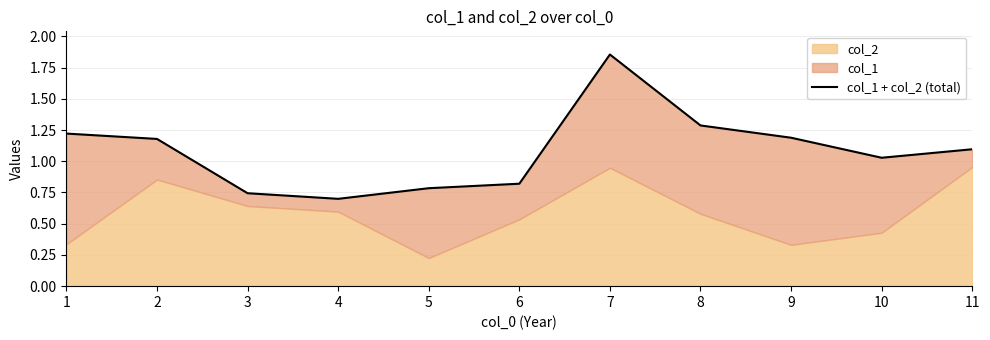

Rank the categories by value from lowest to highest.

4, 3, 5, 6, 10, 11, 2, 9, 1, 8, 7